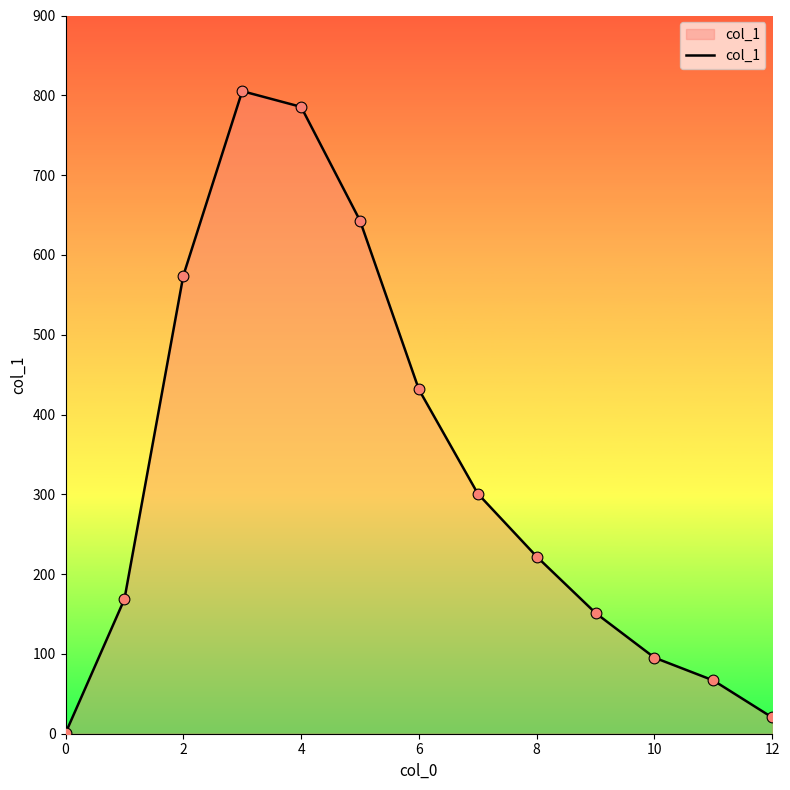

What is the difference between the maximum and minimum values?

804.5